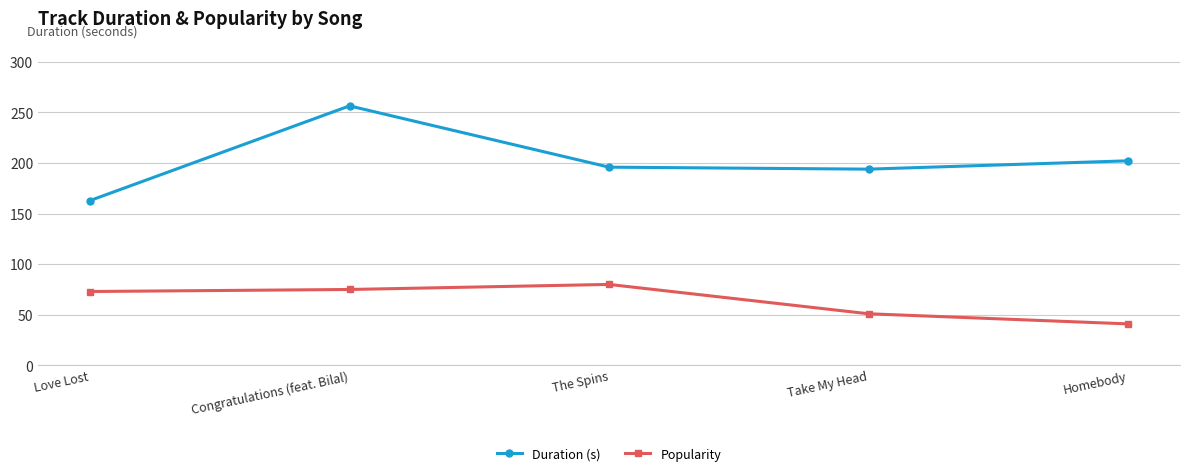

What is the label of the 4th point from the right?

Congratulations (feat. Bilal)